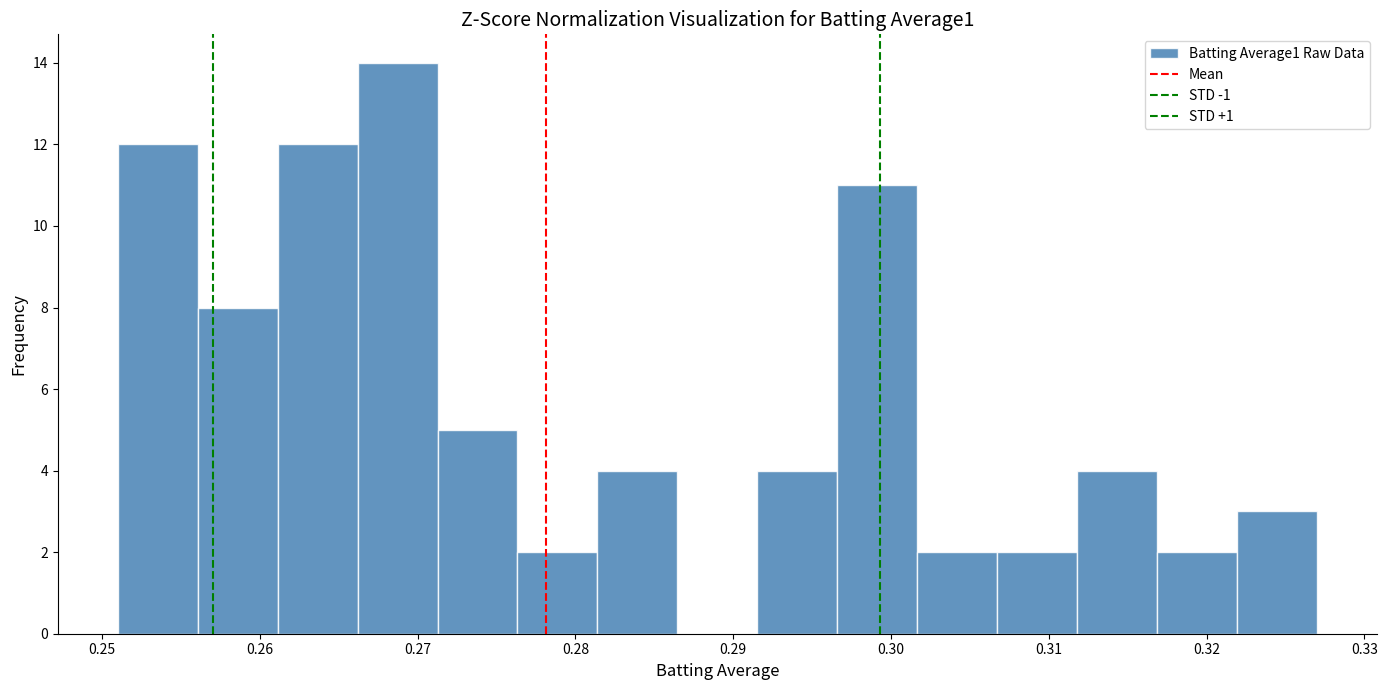

Reading left to right, transcribe this chart: for each bar, give the range it covers on the x-axis and its height. Neither the bar edges nor the heights are printed on the chart, so give them approximately, as read against the axes.

0.251 to 0.256: 12
0.256 to 0.261: 8
0.261 to 0.266: 12
0.266 to 0.271: 14
0.271 to 0.276: 5
0.276 to 0.281: 2
0.281 to 0.286: 4
0.286 to 0.292: 0
0.292 to 0.297: 4
0.297 to 0.302: 11
0.302 to 0.307: 2
0.307 to 0.312: 2
0.312 to 0.317: 4
0.317 to 0.322: 2
0.322 to 0.327: 3